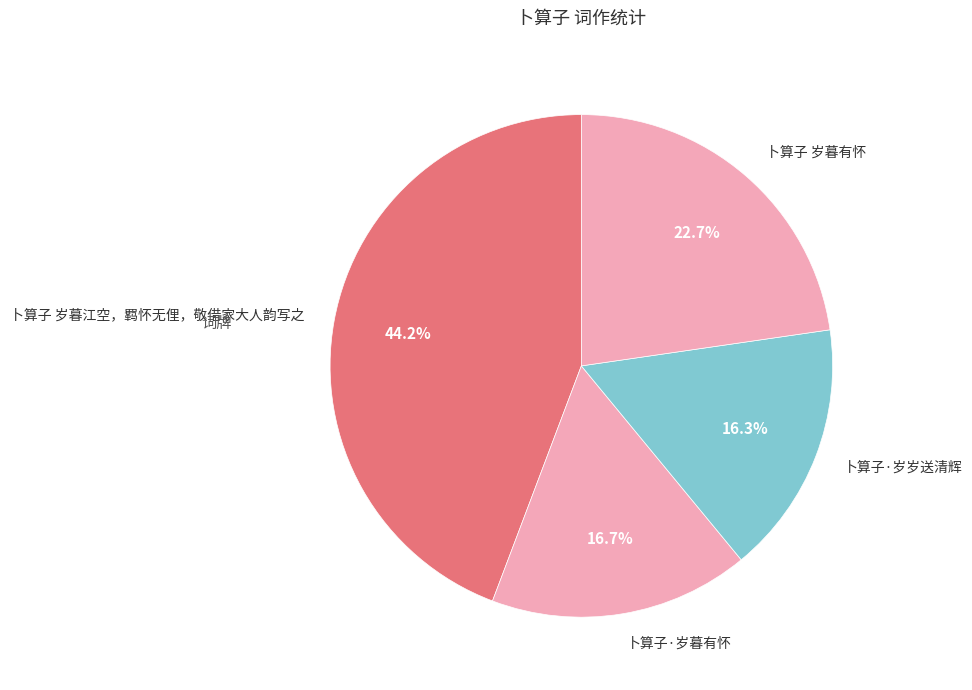

Is 卜算子·岁暮有怀 the majority of the pie?

No